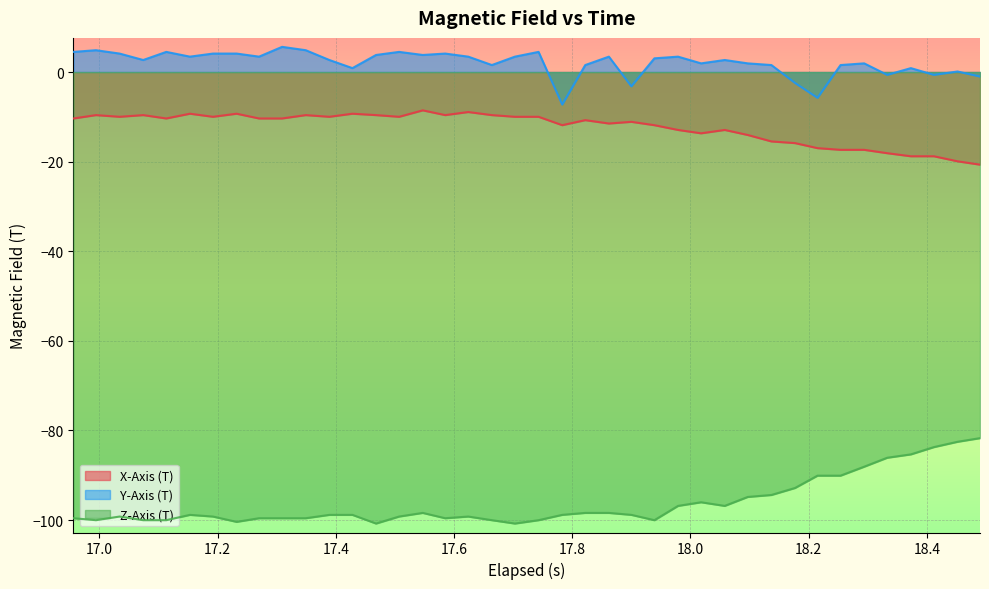

What is the maximum value for X-Axis (T)?

-8.6